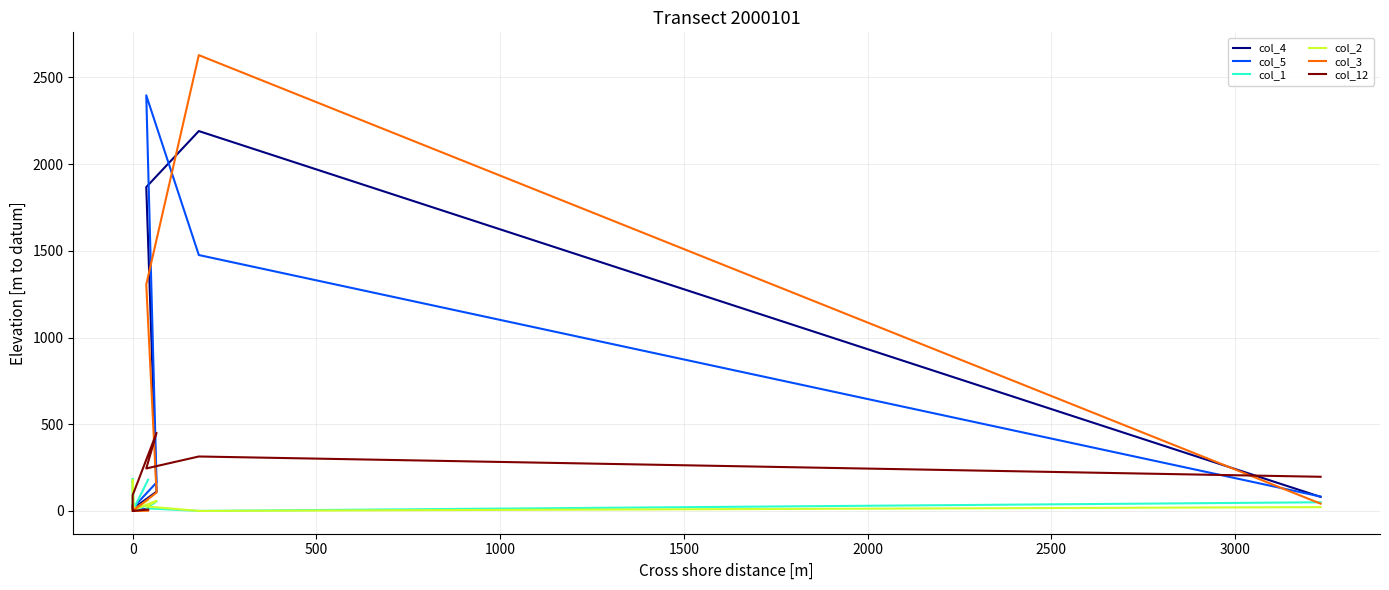

Reading left to right, extract all data points from this chart.

col_4: 13	0	10	0	36	12	111	1868	2191	81
col_5: 7	8	29	0	29	16	164	2397	1476	83
col_1: 180	0	186	6	3	0	55	15	0	50
col_2: 62	5	180	0	8	5	58	26	0	22
col_3: 1	0	27	0	2	0	106	1306	2629	42
col_12: 8	0	0	0	10	91	450	245	314	197